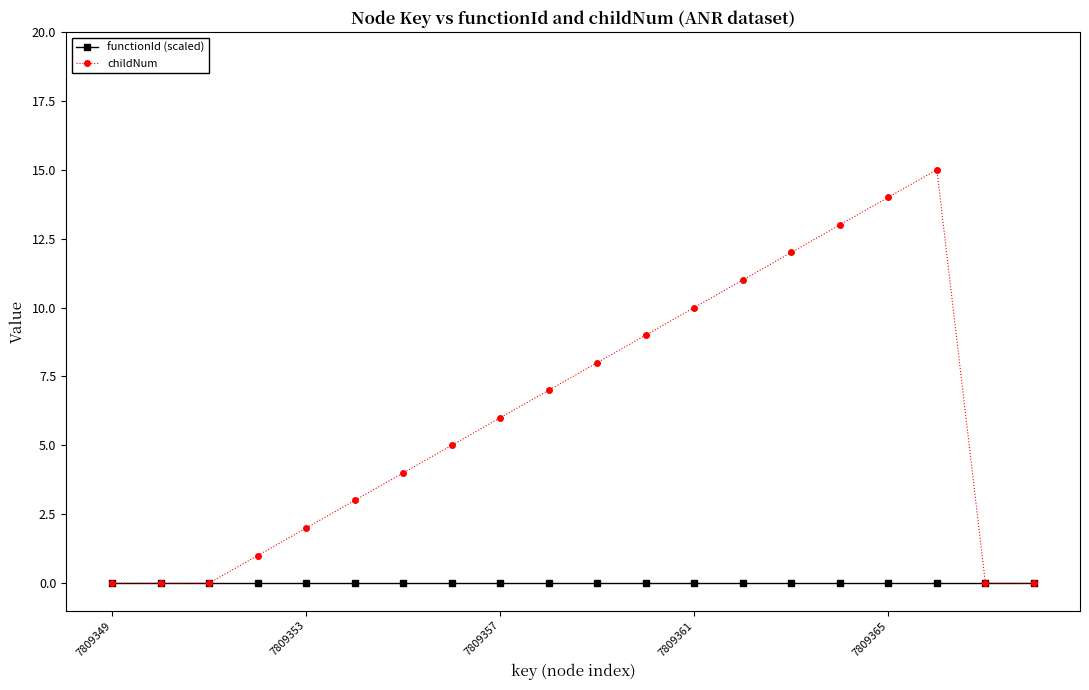

What is the maximum value for childNum?

15